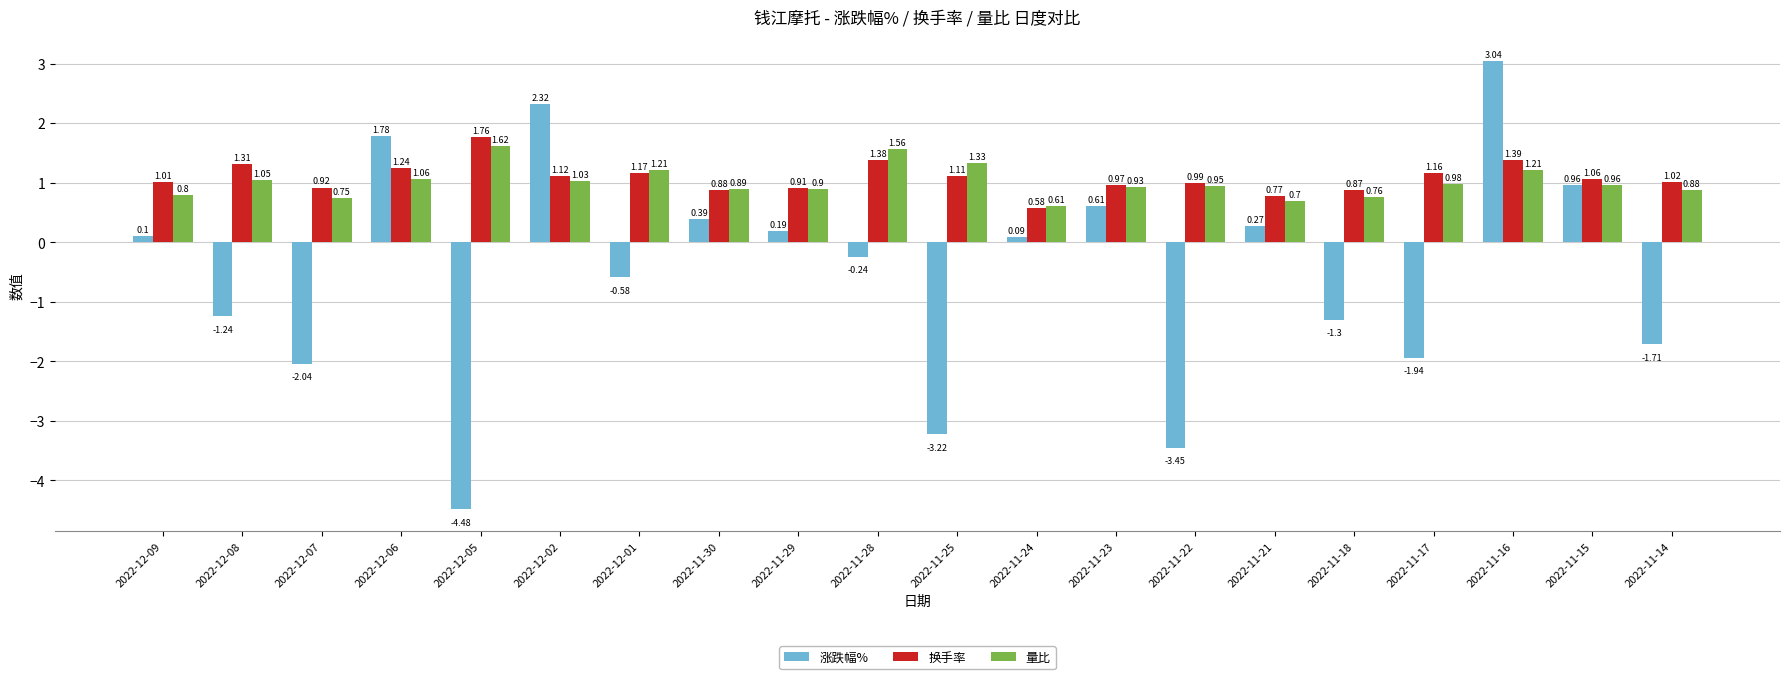

Rank the categories by 换手率 value from lowest to highest.

2022-11-24, 2022-11-21, 2022-11-18, 2022-11-30, 2022-11-29, 2022-12-07, 2022-11-23, 2022-11-22, 2022-12-09, 2022-11-14, 2022-11-15, 2022-11-25, 2022-12-02, 2022-11-17, 2022-12-01, 2022-12-06, 2022-12-08, 2022-11-28, 2022-11-16, 2022-12-05